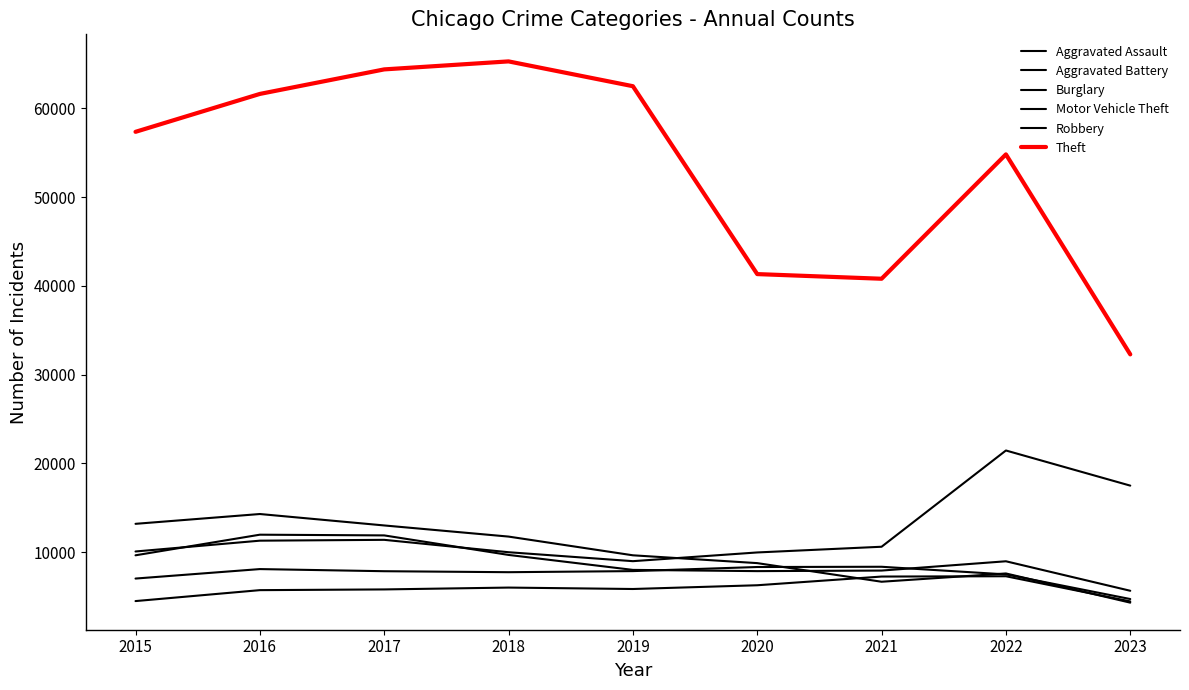

Does the chart display data point markers on the line(s)?

No